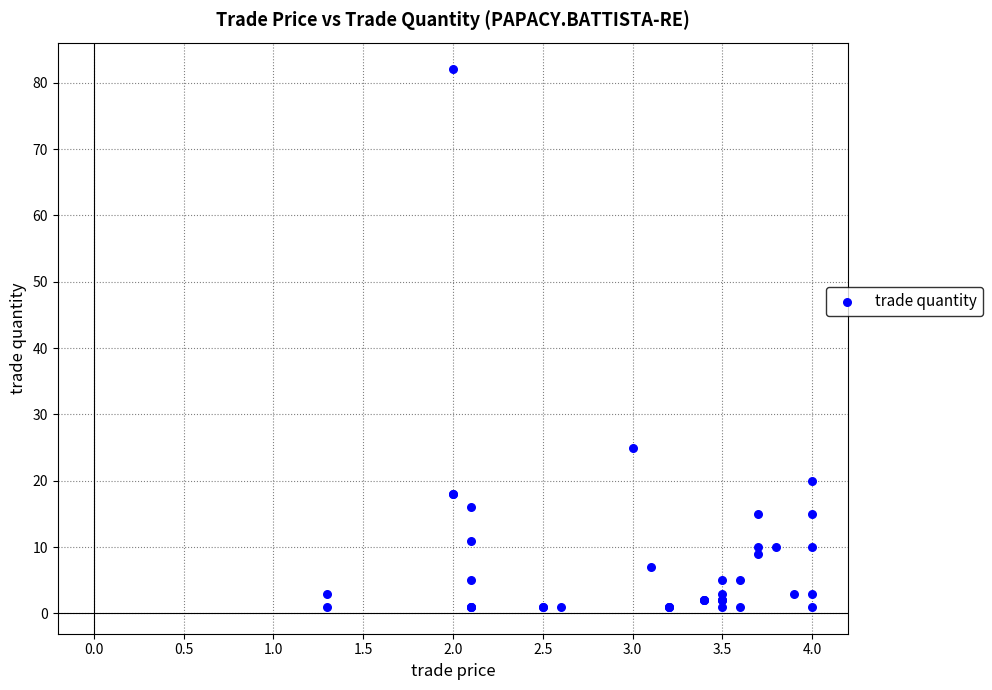

What Y value in the scatter plot is closest to 41?

25